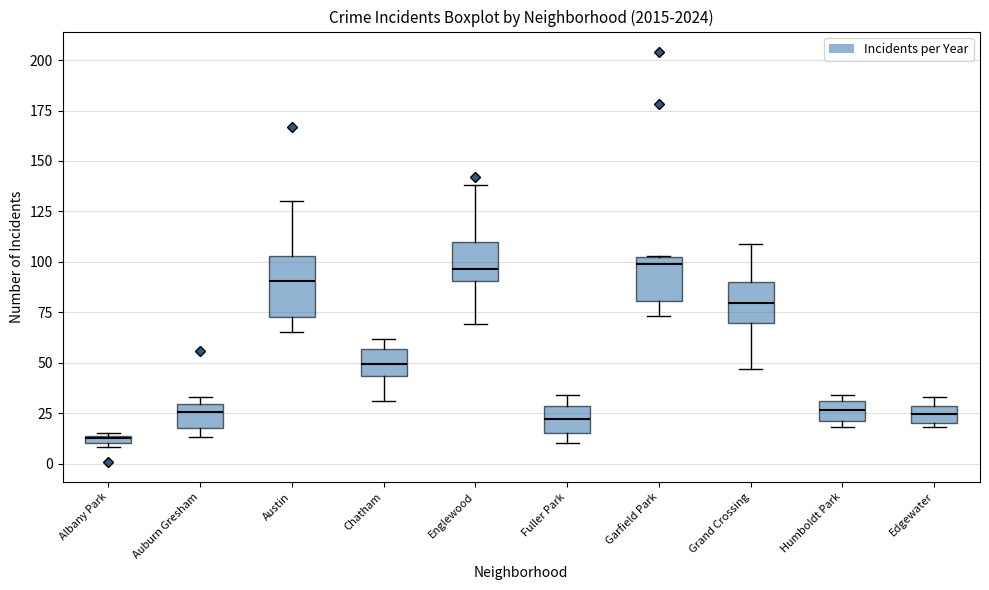

Comparing the boxes themselves (not the whiskers), which one is the tallest?

Austin